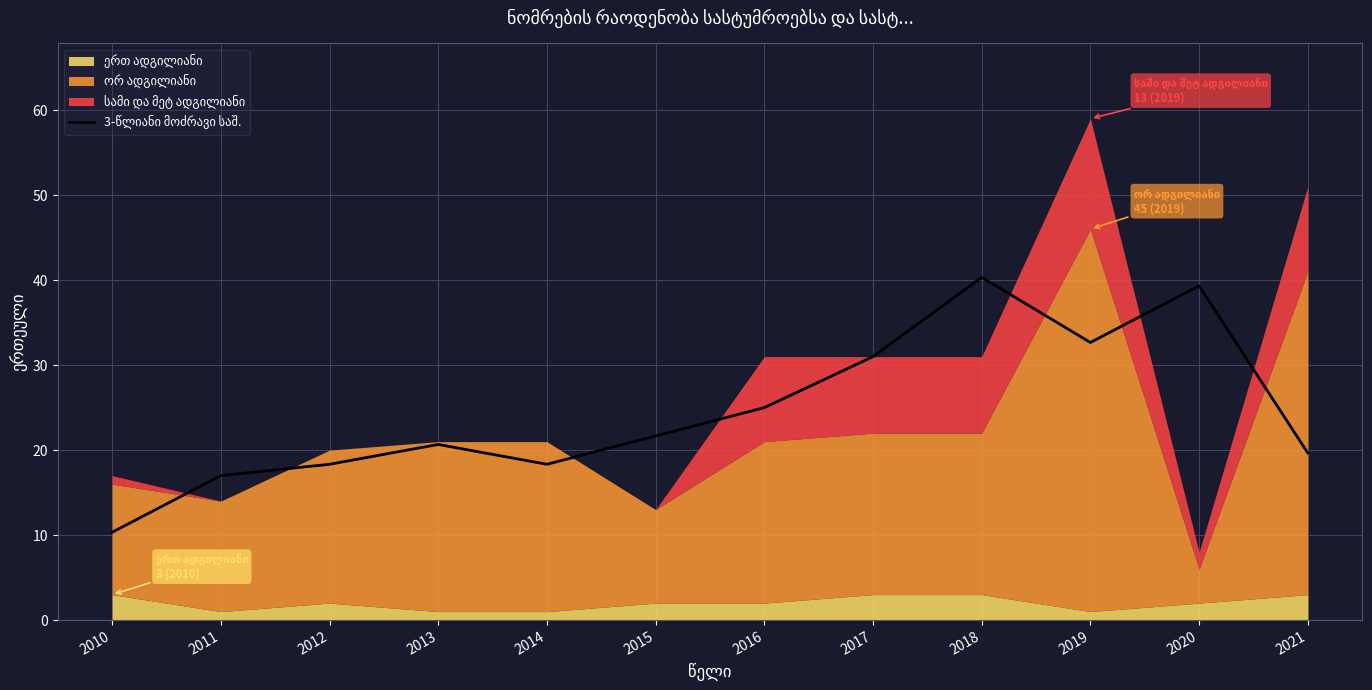

True or false: the data shows 10.3 at 2010.

True